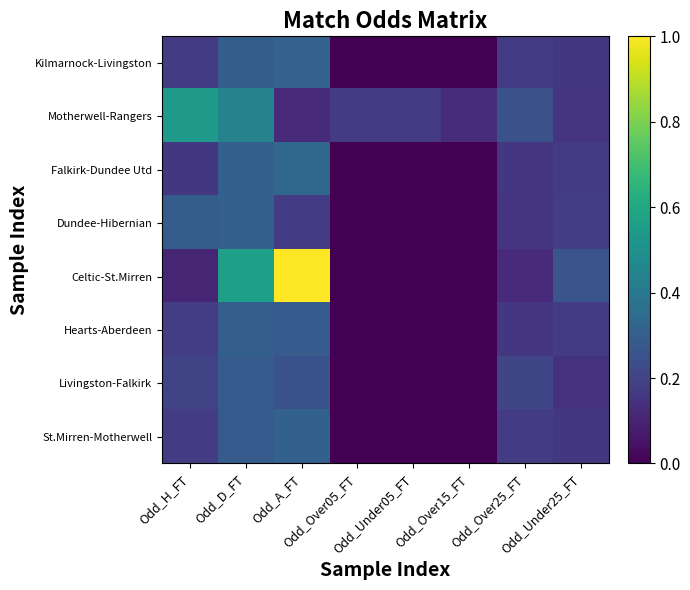

Reading left to right, transcribe all the data shown in this chart.

Kilmarnock-Livingston: Odd_H_FT=0.2	Odd_D_FT=0.3	Odd_A_FT=0.3	Odd_Over05_FT=0.0	Odd_Under05_FT=0.0	Odd_Over15_FT=0.0	Odd_Over25_FT=0.2	Odd_Under25_FT=0.2
Motherwell-Rangers: Odd_H_FT=0.5	Odd_D_FT=0.4	Odd_A_FT=0.1	Odd_Over05_FT=0.2	Odd_Under05_FT=0.2	Odd_Over15_FT=0.1	Odd_Over25_FT=0.2	Odd_Under25_FT=0.2
Falkirk-Dundee Utd: Odd_H_FT=0.2	Odd_D_FT=0.3	Odd_A_FT=0.3	Odd_Over05_FT=0.0	Odd_Under05_FT=0.0	Odd_Over15_FT=0.0	Odd_Over25_FT=0.2	Odd_Under25_FT=0.2
Dundee-Hibernian: Odd_H_FT=0.3	Odd_D_FT=0.3	Odd_A_FT=0.2	Odd_Over05_FT=0.0	Odd_Under05_FT=0.0	Odd_Over15_FT=0.0	Odd_Over25_FT=0.2	Odd_Under25_FT=0.2
Celtic-St.Mirren: Odd_H_FT=0.1	Odd_D_FT=0.6	Odd_A_FT=1.0	Odd_Over05_FT=0.0	Odd_Under05_FT=0.0	Odd_Over15_FT=0.0	Odd_Over25_FT=0.1	Odd_Under25_FT=0.3
Hearts-Aberdeen: Odd_H_FT=0.2	Odd_D_FT=0.3	Odd_A_FT=0.3	Odd_Over05_FT=0.0	Odd_Under05_FT=0.0	Odd_Over15_FT=0.0	Odd_Over25_FT=0.2	Odd_Under25_FT=0.2
Livingston-Falkirk: Odd_H_FT=0.2	Odd_D_FT=0.3	Odd_A_FT=0.2	Odd_Over05_FT=0.0	Odd_Under05_FT=0.0	Odd_Over15_FT=0.0	Odd_Over25_FT=0.2	Odd_Under25_FT=0.1
St.Mirren-Motherwell: Odd_H_FT=0.2	Odd_D_FT=0.3	Odd_A_FT=0.3	Odd_Over05_FT=0.0	Odd_Under05_FT=0.0	Odd_Over15_FT=0.0	Odd_Over25_FT=0.2	Odd_Under25_FT=0.2